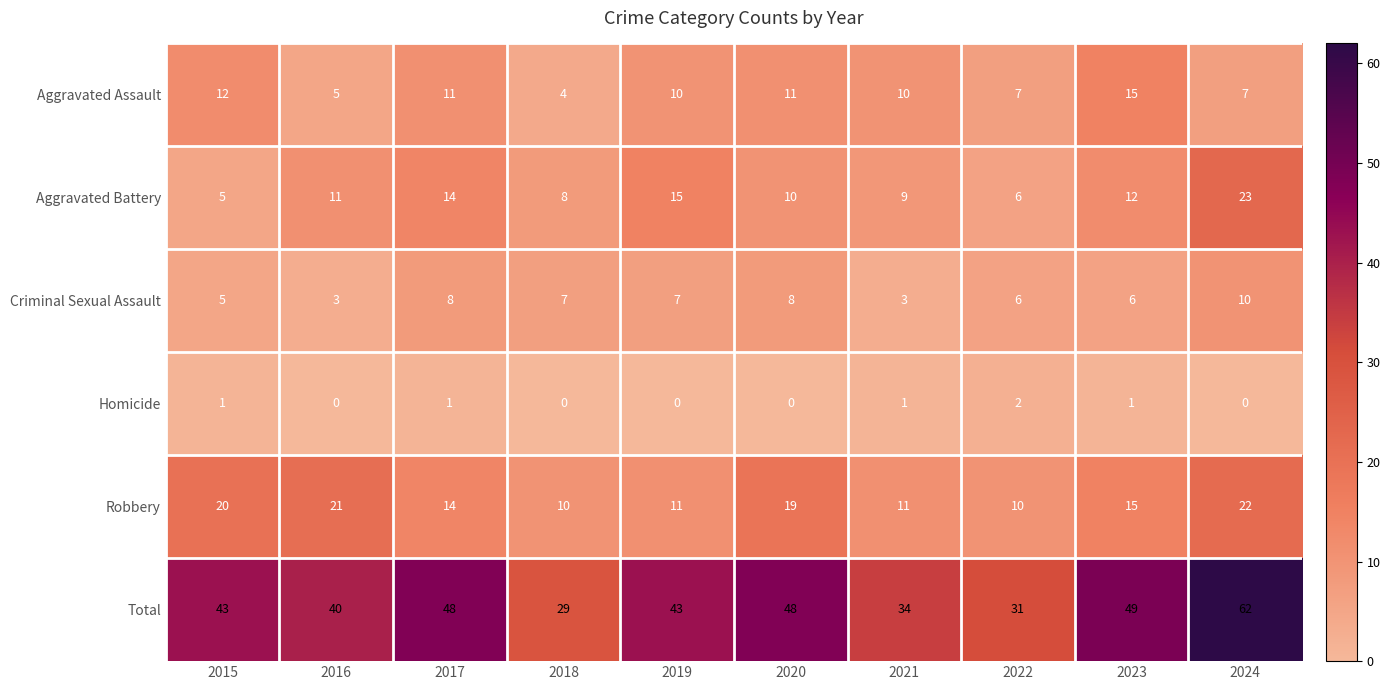

What is the difference between the maximum and minimum values in the Robbery series?

12